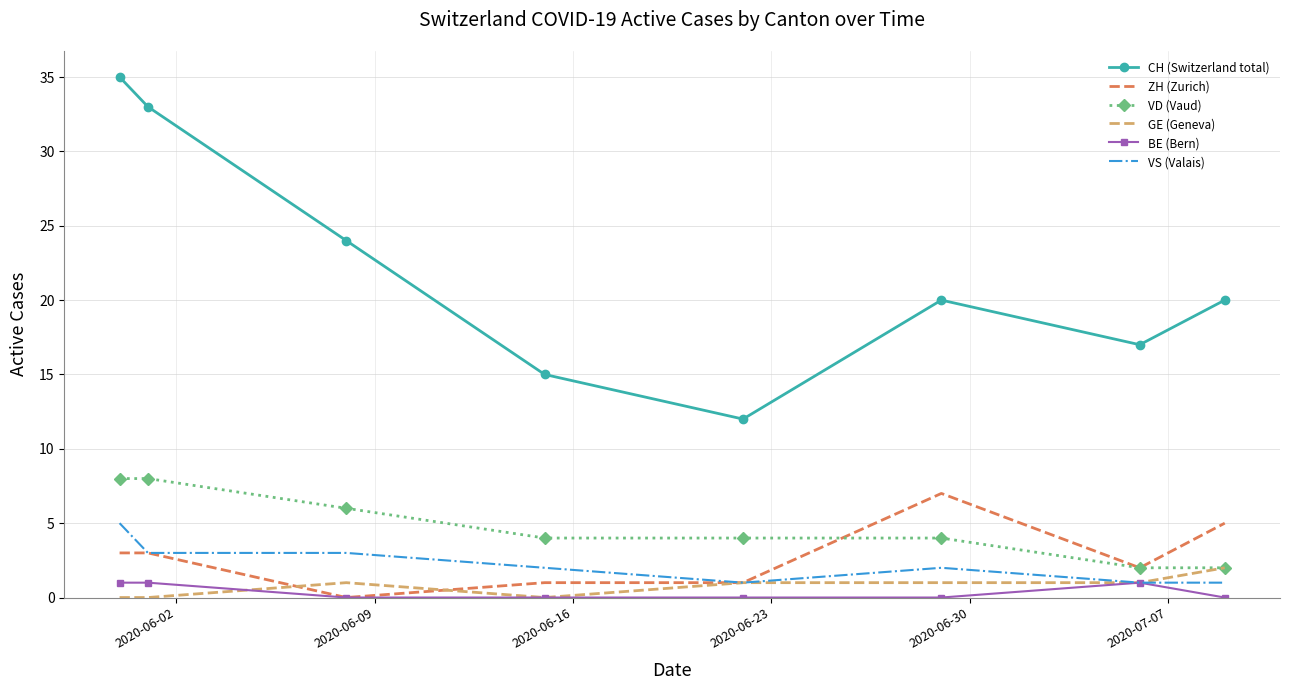

What is the greatest value displayed?

35